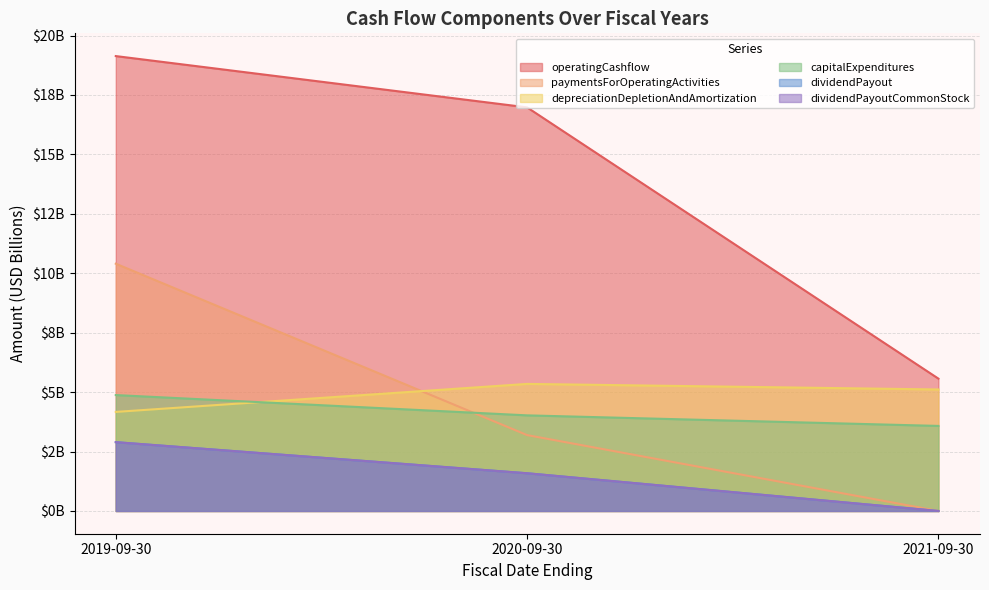

The value of operatingCashflow at 2020-09-30 is 11.0. True or false?

False